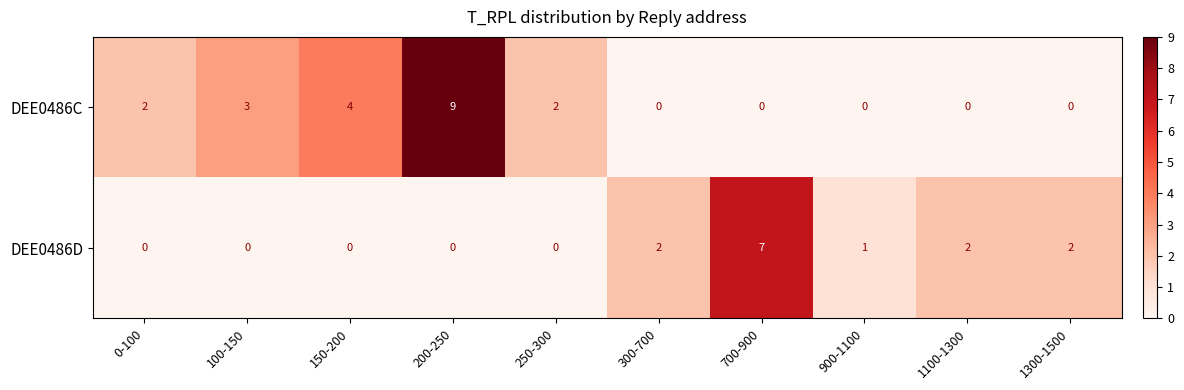

Which series changed the most between 200-250 and 300-700?

DEE0486C